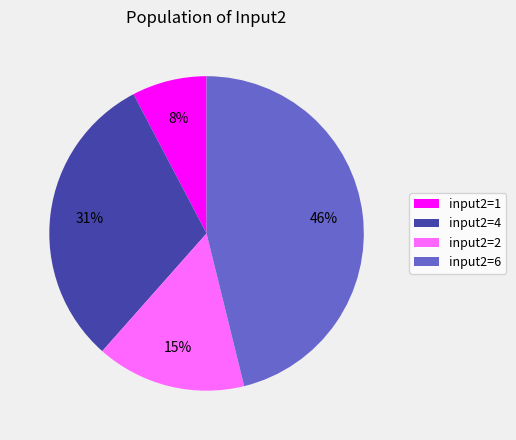

What percentage is the input2=4 slice, to the nearest percent?

31%